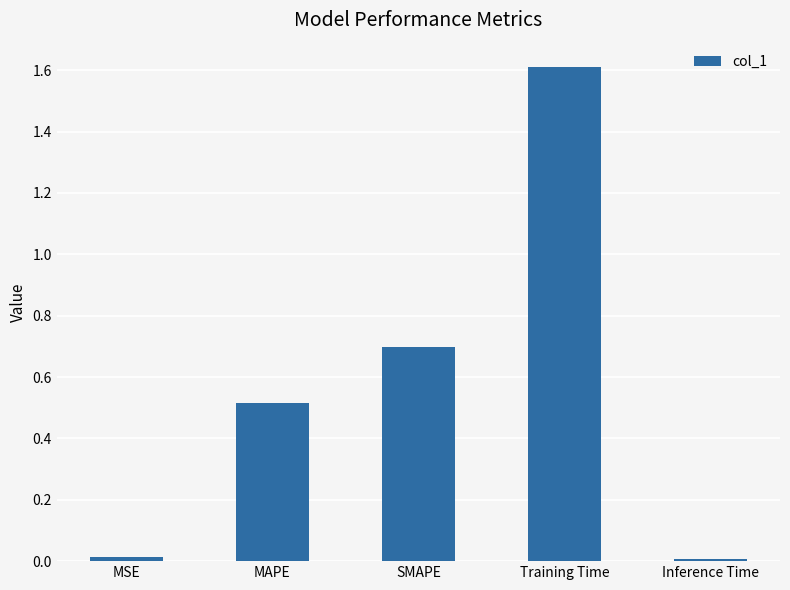

The value at MSE is 0.0. True or false?

True